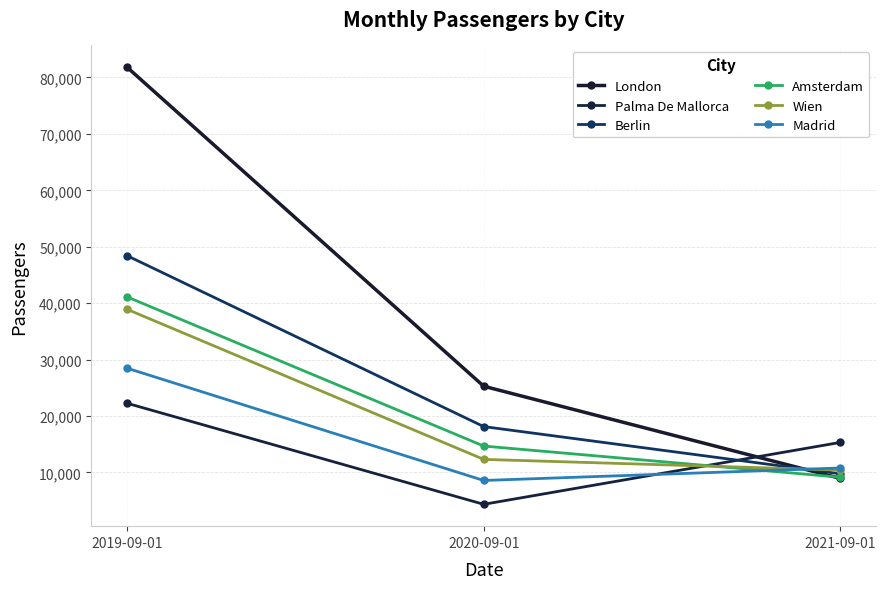

Does the chart have visible grid lines?

Yes